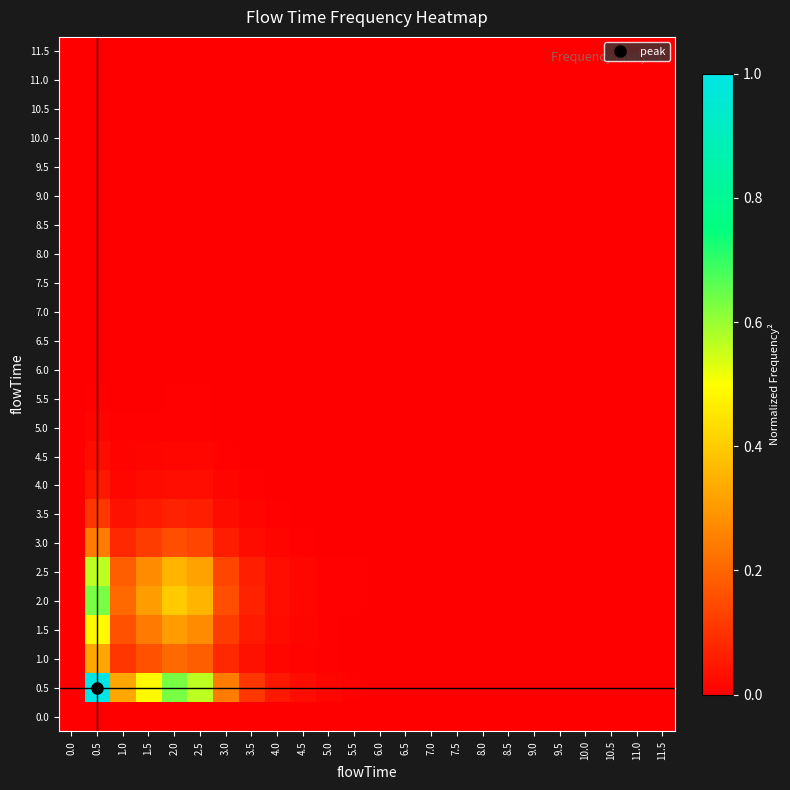

Reading left to right, list all the values displayed in this chart.

0.0: 0.0=0.0	0.5=0.0	1.0=0.0	1.5=0.0	2.0=0.0	2.5=0.0	3.0=0.0	3.5=0.0	4.0=0.0	4.5=0.0	5.0=0.0	5.5=0.0	6.0=0.0	6.5=0.0	7.0=0.0	7.5=0.0	8.0=0.0	8.5=0.0	9.0=0.0	9.5=0.0	10.0=0.0	10.5=0.0	11.0=0.0	11.5=0.0
0.5: 0.0=0.0	0.5=1.0	1.0=0.3	1.5=0.5	2.0=0.6	2.5=0.6	3.0=0.2	3.5=0.1	4.0=0.0	4.5=0.0	5.0=0.0	5.5=0.0	6.0=0.0	6.5=0.0	7.0=0.0	7.5=0.0	8.0=0.0	8.5=0.0	9.0=0.0	9.5=0.0	10.0=0.0	10.5=0.0	11.0=0.0	11.5=0.0
1.0: 0.0=0.0	0.5=0.3	1.0=0.1	1.5=0.2	2.0=0.2	2.5=0.2	3.0=0.1	3.5=0.0	4.0=0.0	4.5=0.0	5.0=0.0	5.5=0.0	6.0=0.0	6.5=0.0	7.0=0.0	7.5=0.0	8.0=0.0	8.5=0.0	9.0=0.0	9.5=0.0	10.0=0.0	10.5=0.0	11.0=0.0	11.5=0.0
1.5: 0.0=0.0	0.5=0.5	1.0=0.2	1.5=0.2	2.0=0.3	2.5=0.3	3.0=0.1	3.5=0.1	4.0=0.0	4.5=0.0	5.0=0.0	5.5=0.0	6.0=0.0	6.5=0.0	7.0=0.0	7.5=0.0	8.0=0.0	8.5=0.0	9.0=0.0	9.5=0.0	10.0=0.0	10.5=0.0	11.0=0.0	11.5=0.0
2.0: 0.0=0.0	0.5=0.6	1.0=0.2	1.5=0.3	2.0=0.4	2.5=0.4	3.0=0.2	3.5=0.1	4.0=0.0	4.5=0.0	5.0=0.0	5.5=0.0	6.0=0.0	6.5=0.0	7.0=0.0	7.5=0.0	8.0=0.0	8.5=0.0	9.0=0.0	9.5=0.0	10.0=0.0	10.5=0.0	11.0=0.0	11.5=0.0
2.5: 0.0=0.0	0.5=0.6	1.0=0.2	1.5=0.3	2.0=0.4	2.5=0.3	3.0=0.1	3.5=0.1	4.0=0.0	4.5=0.0	5.0=0.0	5.5=0.0	6.0=0.0	6.5=0.0	7.0=0.0	7.5=0.0	8.0=0.0	8.5=0.0	9.0=0.0	9.5=0.0	10.0=0.0	10.5=0.0	11.0=0.0	11.5=0.0
3.0: 0.0=0.0	0.5=0.2	1.0=0.1	1.5=0.1	2.0=0.2	2.5=0.1	3.0=0.1	3.5=0.0	4.0=0.0	4.5=0.0	5.0=0.0	5.5=0.0	6.0=0.0	6.5=0.0	7.0=0.0	7.5=0.0	8.0=0.0	8.5=0.0	9.0=0.0	9.5=0.0	10.0=0.0	10.5=0.0	11.0=0.0	11.5=0.0
3.5: 0.0=0.0	0.5=0.1	1.0=0.0	1.5=0.1	2.0=0.1	2.5=0.1	3.0=0.0	3.5=0.0	4.0=0.0	4.5=0.0	5.0=0.0	5.5=0.0	6.0=0.0	6.5=0.0	7.0=0.0	7.5=0.0	8.0=0.0	8.5=0.0	9.0=0.0	9.5=0.0	10.0=0.0	10.5=0.0	11.0=0.0	11.5=0.0
4.0: 0.0=0.0	0.5=0.0	1.0=0.0	1.5=0.0	2.0=0.0	2.5=0.0	3.0=0.0	3.5=0.0	4.0=0.0	4.5=0.0	5.0=0.0	5.5=0.0	6.0=0.0	6.5=0.0	7.0=0.0	7.5=0.0	8.0=0.0	8.5=0.0	9.0=0.0	9.5=0.0	10.0=0.0	10.5=0.0	11.0=0.0	11.5=0.0
4.5: 0.0=0.0	0.5=0.0	1.0=0.0	1.5=0.0	2.0=0.0	2.5=0.0	3.0=0.0	3.5=0.0	4.0=0.0	4.5=0.0	5.0=0.0	5.5=0.0	6.0=0.0	6.5=0.0	7.0=0.0	7.5=0.0	8.0=0.0	8.5=0.0	9.0=0.0	9.5=0.0	10.0=0.0	10.5=0.0	11.0=0.0	11.5=0.0
5.0: 0.0=0.0	0.5=0.0	1.0=0.0	1.5=0.0	2.0=0.0	2.5=0.0	3.0=0.0	3.5=0.0	4.0=0.0	4.5=0.0	5.0=0.0	5.5=0.0	6.0=0.0	6.5=0.0	7.0=0.0	7.5=0.0	8.0=0.0	8.5=0.0	9.0=0.0	9.5=0.0	10.0=0.0	10.5=0.0	11.0=0.0	11.5=0.0
5.5: 0.0=0.0	0.5=0.0	1.0=0.0	1.5=0.0	2.0=0.0	2.5=0.0	3.0=0.0	3.5=0.0	4.0=0.0	4.5=0.0	5.0=0.0	5.5=0.0	6.0=0.0	6.5=0.0	7.0=0.0	7.5=0.0	8.0=0.0	8.5=0.0	9.0=0.0	9.5=0.0	10.0=0.0	10.5=0.0	11.0=0.0	11.5=0.0
6.0: 0.0=0.0	0.5=0.0	1.0=0.0	1.5=0.0	2.0=0.0	2.5=0.0	3.0=0.0	3.5=0.0	4.0=0.0	4.5=0.0	5.0=0.0	5.5=0.0	6.0=0.0	6.5=0.0	7.0=0.0	7.5=0.0	8.0=0.0	8.5=0.0	9.0=0.0	9.5=0.0	10.0=0.0	10.5=0.0	11.0=0.0	11.5=0.0
6.5: 0.0=0.0	0.5=0.0	1.0=0.0	1.5=0.0	2.0=0.0	2.5=0.0	3.0=0.0	3.5=0.0	4.0=0.0	4.5=0.0	5.0=0.0	5.5=0.0	6.0=0.0	6.5=0.0	7.0=0.0	7.5=0.0	8.0=0.0	8.5=0.0	9.0=0.0	9.5=0.0	10.0=0.0	10.5=0.0	11.0=0.0	11.5=0.0
7.0: 0.0=0.0	0.5=0.0	1.0=0.0	1.5=0.0	2.0=0.0	2.5=0.0	3.0=0.0	3.5=0.0	4.0=0.0	4.5=0.0	5.0=0.0	5.5=0.0	6.0=0.0	6.5=0.0	7.0=0.0	7.5=0.0	8.0=0.0	8.5=0.0	9.0=0.0	9.5=0.0	10.0=0.0	10.5=0.0	11.0=0.0	11.5=0.0
7.5: 0.0=0.0	0.5=0.0	1.0=0.0	1.5=0.0	2.0=0.0	2.5=0.0	3.0=0.0	3.5=0.0	4.0=0.0	4.5=0.0	5.0=0.0	5.5=0.0	6.0=0.0	6.5=0.0	7.0=0.0	7.5=0.0	8.0=0.0	8.5=0.0	9.0=0.0	9.5=0.0	10.0=0.0	10.5=0.0	11.0=0.0	11.5=0.0
8.0: 0.0=0.0	0.5=0.0	1.0=0.0	1.5=0.0	2.0=0.0	2.5=0.0	3.0=0.0	3.5=0.0	4.0=0.0	4.5=0.0	5.0=0.0	5.5=0.0	6.0=0.0	6.5=0.0	7.0=0.0	7.5=0.0	8.0=0.0	8.5=0.0	9.0=0.0	9.5=0.0	10.0=0.0	10.5=0.0	11.0=0.0	11.5=0.0
8.5: 0.0=0.0	0.5=0.0	1.0=0.0	1.5=0.0	2.0=0.0	2.5=0.0	3.0=0.0	3.5=0.0	4.0=0.0	4.5=0.0	5.0=0.0	5.5=0.0	6.0=0.0	6.5=0.0	7.0=0.0	7.5=0.0	8.0=0.0	8.5=0.0	9.0=0.0	9.5=0.0	10.0=0.0	10.5=0.0	11.0=0.0	11.5=0.0
9.0: 0.0=0.0	0.5=0.0	1.0=0.0	1.5=0.0	2.0=0.0	2.5=0.0	3.0=0.0	3.5=0.0	4.0=0.0	4.5=0.0	5.0=0.0	5.5=0.0	6.0=0.0	6.5=0.0	7.0=0.0	7.5=0.0	8.0=0.0	8.5=0.0	9.0=0.0	9.5=0.0	10.0=0.0	10.5=0.0	11.0=0.0	11.5=0.0
9.5: 0.0=0.0	0.5=0.0	1.0=0.0	1.5=0.0	2.0=0.0	2.5=0.0	3.0=0.0	3.5=0.0	4.0=0.0	4.5=0.0	5.0=0.0	5.5=0.0	6.0=0.0	6.5=0.0	7.0=0.0	7.5=0.0	8.0=0.0	8.5=0.0	9.0=0.0	9.5=0.0	10.0=0.0	10.5=0.0	11.0=0.0	11.5=0.0
10.0: 0.0=0.0	0.5=0.0	1.0=0.0	1.5=0.0	2.0=0.0	2.5=0.0	3.0=0.0	3.5=0.0	4.0=0.0	4.5=0.0	5.0=0.0	5.5=0.0	6.0=0.0	6.5=0.0	7.0=0.0	7.5=0.0	8.0=0.0	8.5=0.0	9.0=0.0	9.5=0.0	10.0=0.0	10.5=0.0	11.0=0.0	11.5=0.0
10.5: 0.0=0.0	0.5=0.0	1.0=0.0	1.5=0.0	2.0=0.0	2.5=0.0	3.0=0.0	3.5=0.0	4.0=0.0	4.5=0.0	5.0=0.0	5.5=0.0	6.0=0.0	6.5=0.0	7.0=0.0	7.5=0.0	8.0=0.0	8.5=0.0	9.0=0.0	9.5=0.0	10.0=0.0	10.5=0.0	11.0=0.0	11.5=0.0
11.0: 0.0=0.0	0.5=0.0	1.0=0.0	1.5=0.0	2.0=0.0	2.5=0.0	3.0=0.0	3.5=0.0	4.0=0.0	4.5=0.0	5.0=0.0	5.5=0.0	6.0=0.0	6.5=0.0	7.0=0.0	7.5=0.0	8.0=0.0	8.5=0.0	9.0=0.0	9.5=0.0	10.0=0.0	10.5=0.0	11.0=0.0	11.5=0.0
11.5: 0.0=0.0	0.5=0.0	1.0=0.0	1.5=0.0	2.0=0.0	2.5=0.0	3.0=0.0	3.5=0.0	4.0=0.0	4.5=0.0	5.0=0.0	5.5=0.0	6.0=0.0	6.5=0.0	7.0=0.0	7.5=0.0	8.0=0.0	8.5=0.0	9.0=0.0	9.5=0.0	10.0=0.0	10.5=0.0	11.0=0.0	11.5=0.0